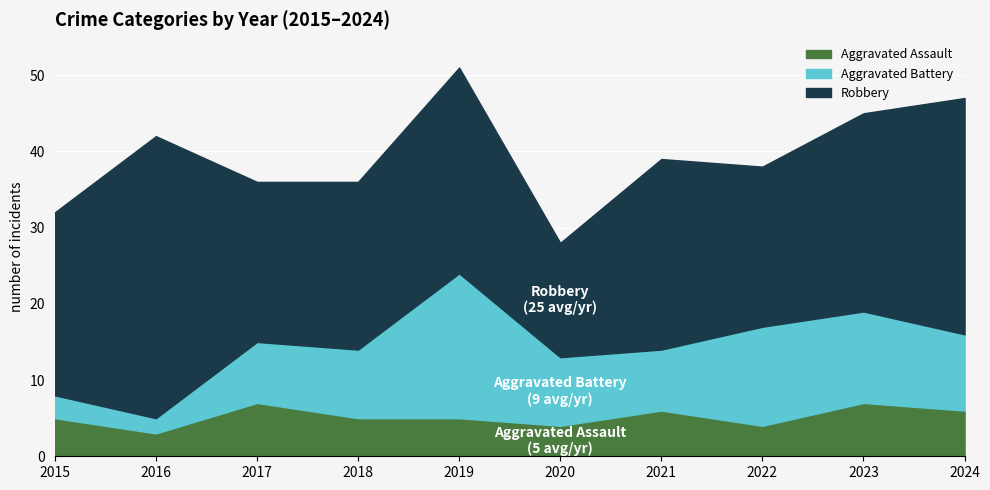

At which category is the sum across all series the highest?

2019